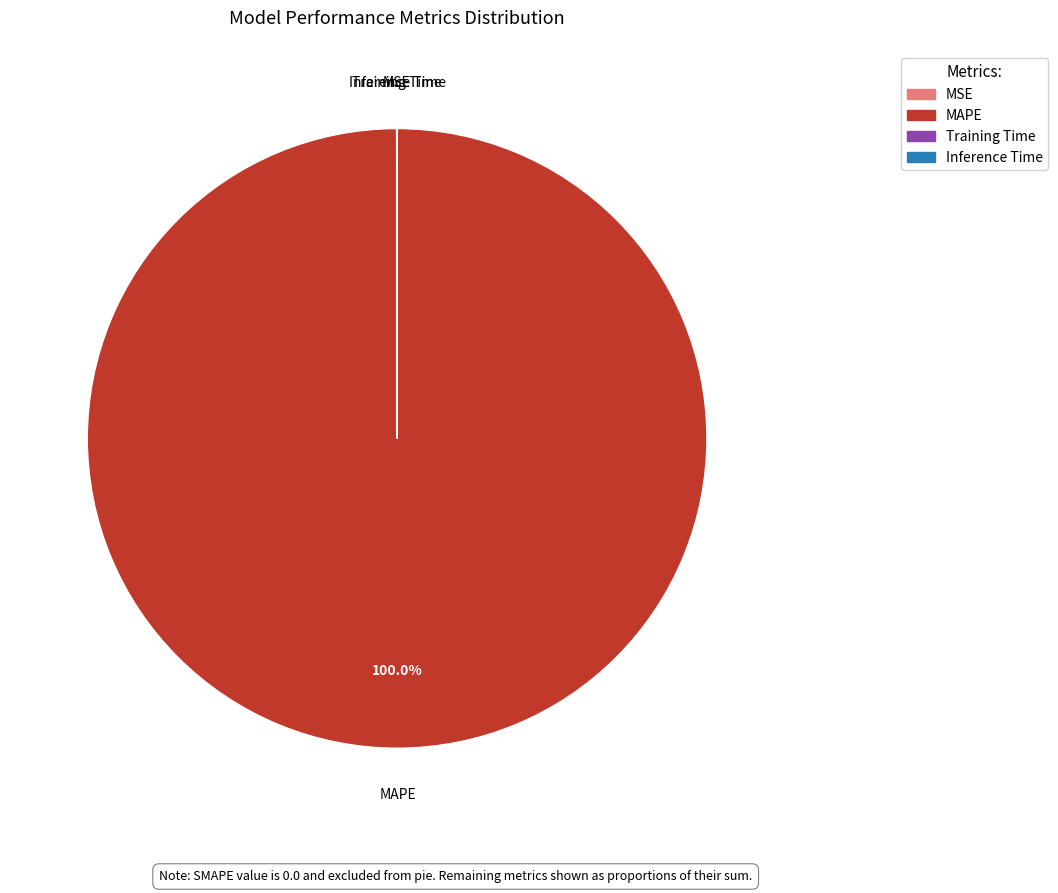

Which slice is the largest?

MAPE